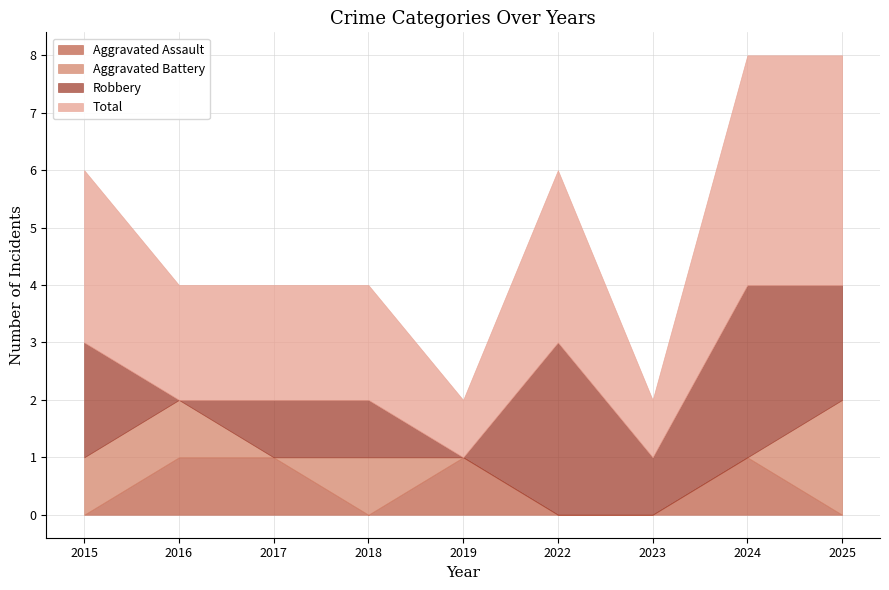

List the labels in order of Aggravated Assault value, largest first.

2016, 2017, 2019, 2024, 2015, 2018, 2022, 2023, 2025